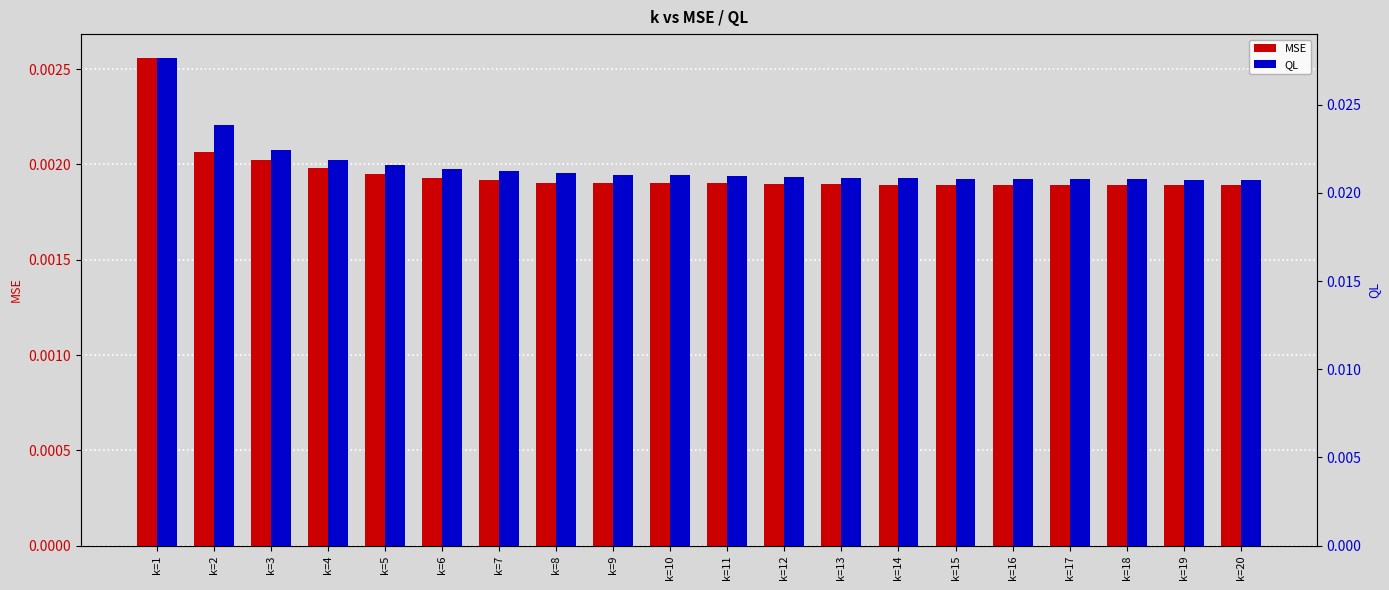

Between k=20 and k=3, which is larger?

k=3